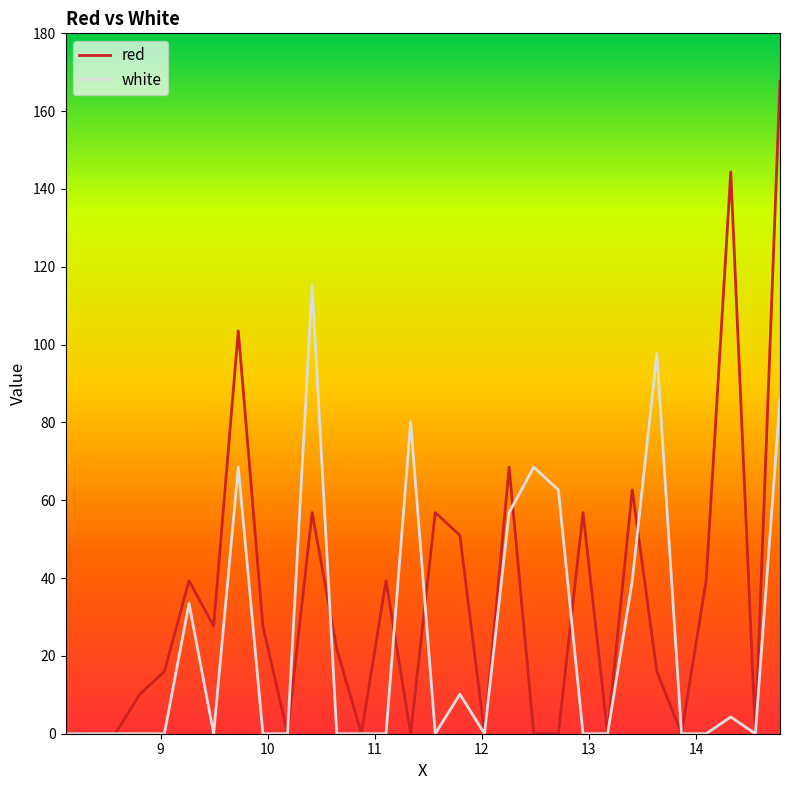

Which series has the largest total across all categories?

red